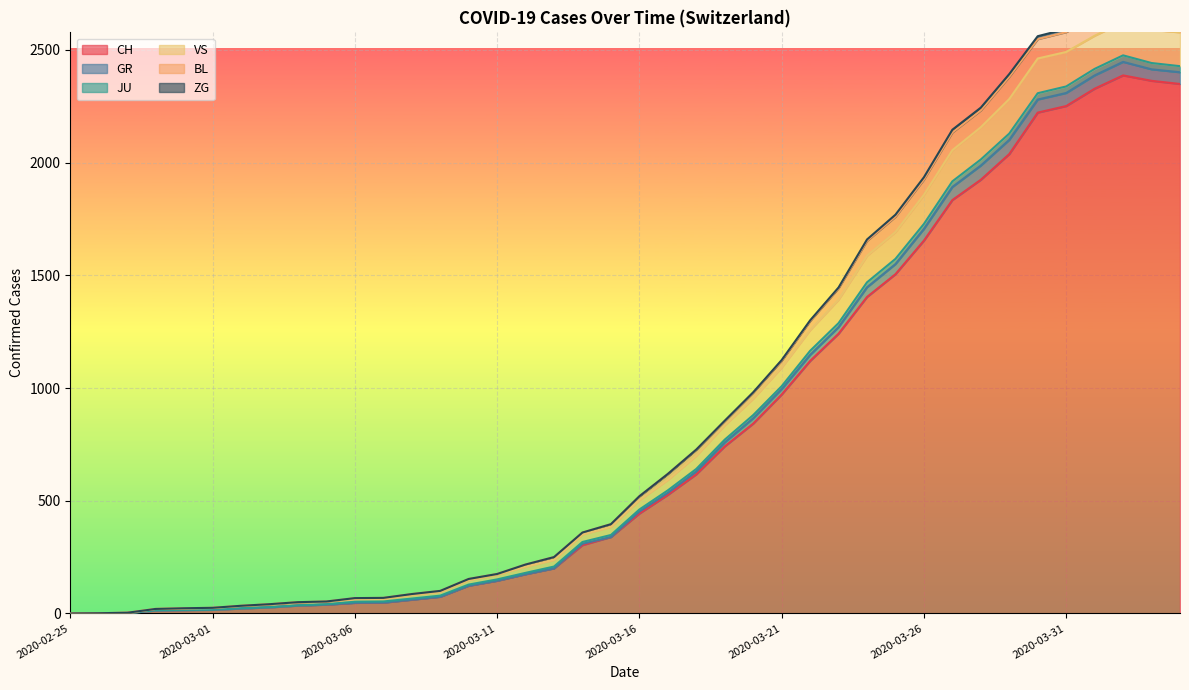

The value of CH at 2020-03-26 is 784. True or false?

False